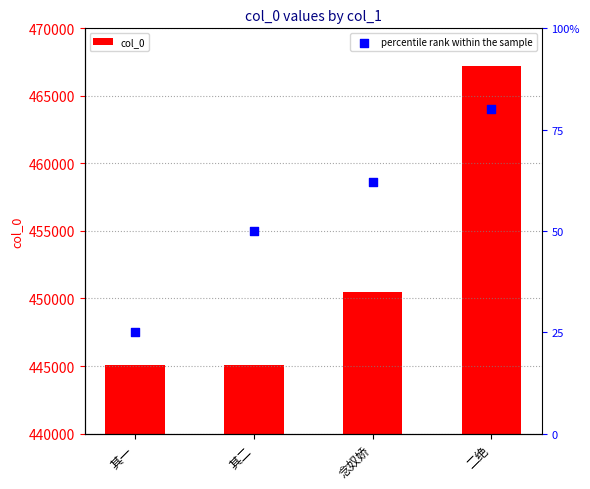

Which series has the largest total across all categories?

col_0